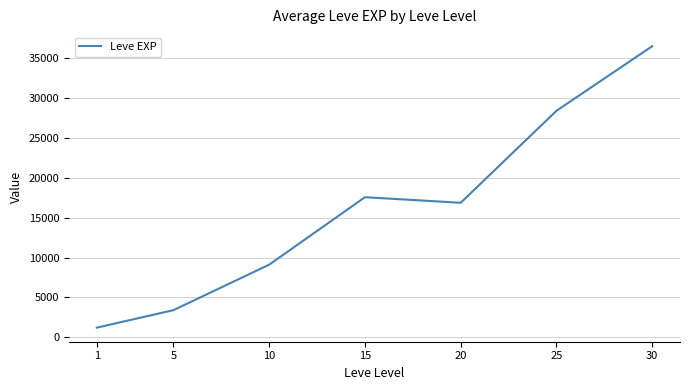

The chart shows a value of 3405.0 at 5. True or false?

True